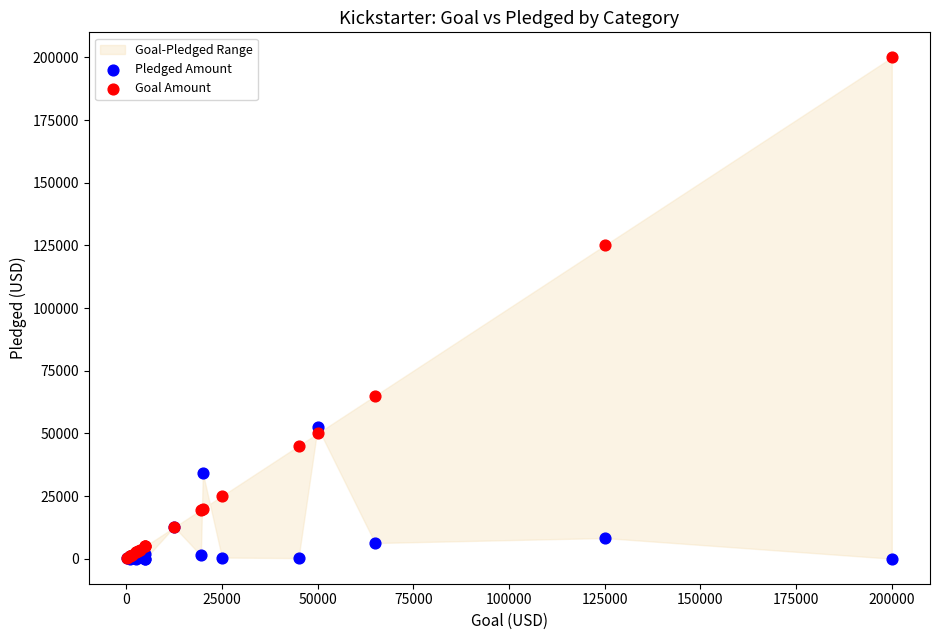

Which series reaches the maximum Y coordinate?

Goal Amount